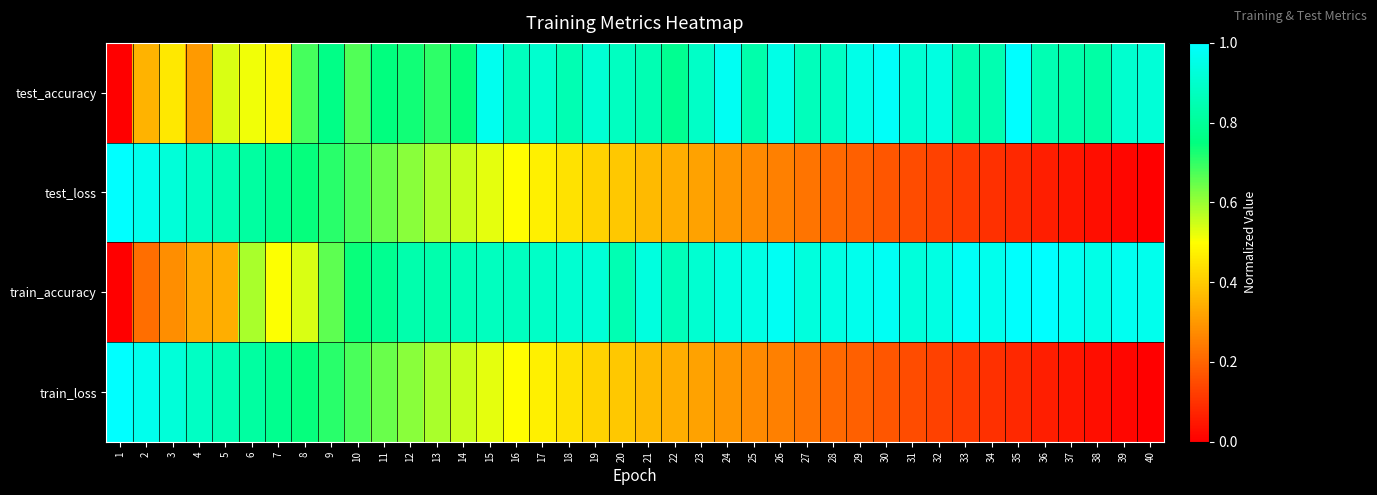

Which series has the largest total across all categories?

train_accuracy